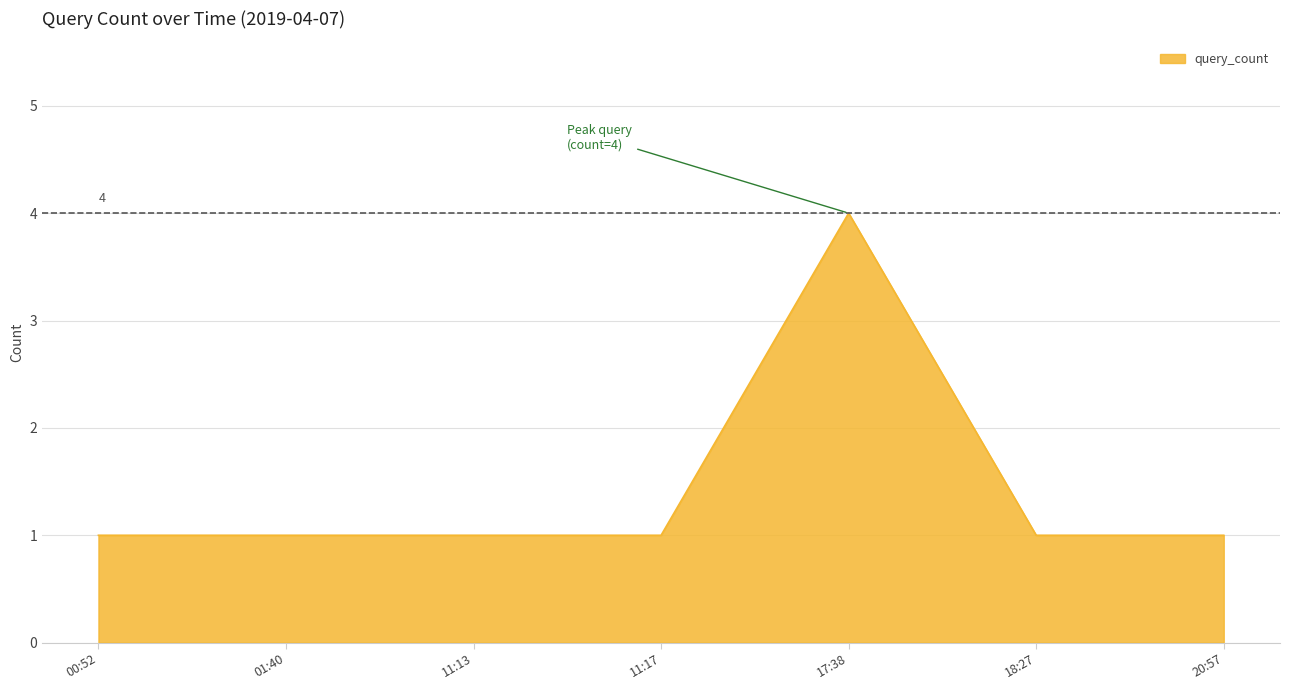

Which has a higher value, 11:13 or 17:38?

17:38